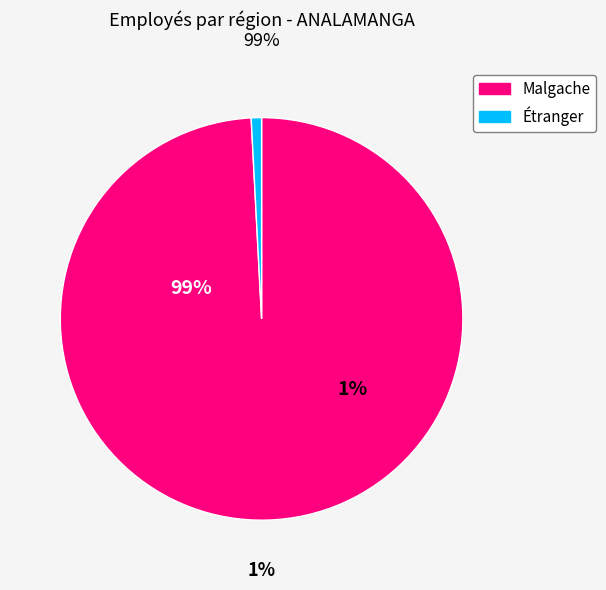

True or false: 34 accounts for 1% of the total.

False